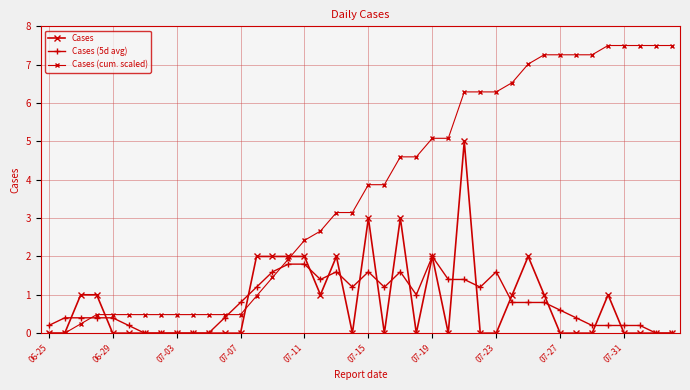

How many values in the Cases (cum. scaled) series are below 3?

18